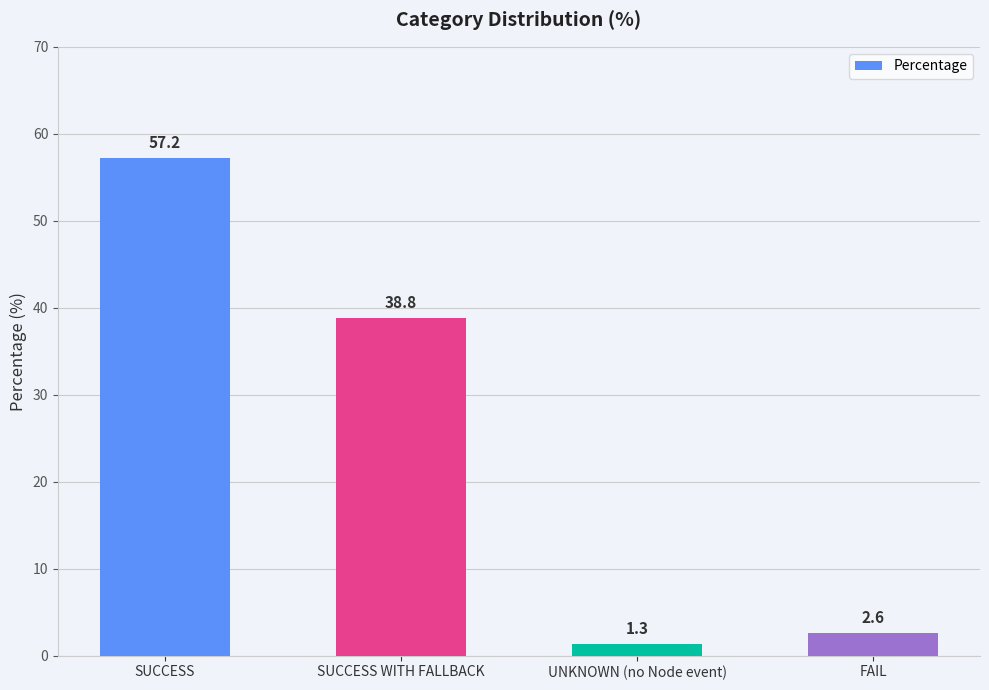

How many bars are there in total?

4